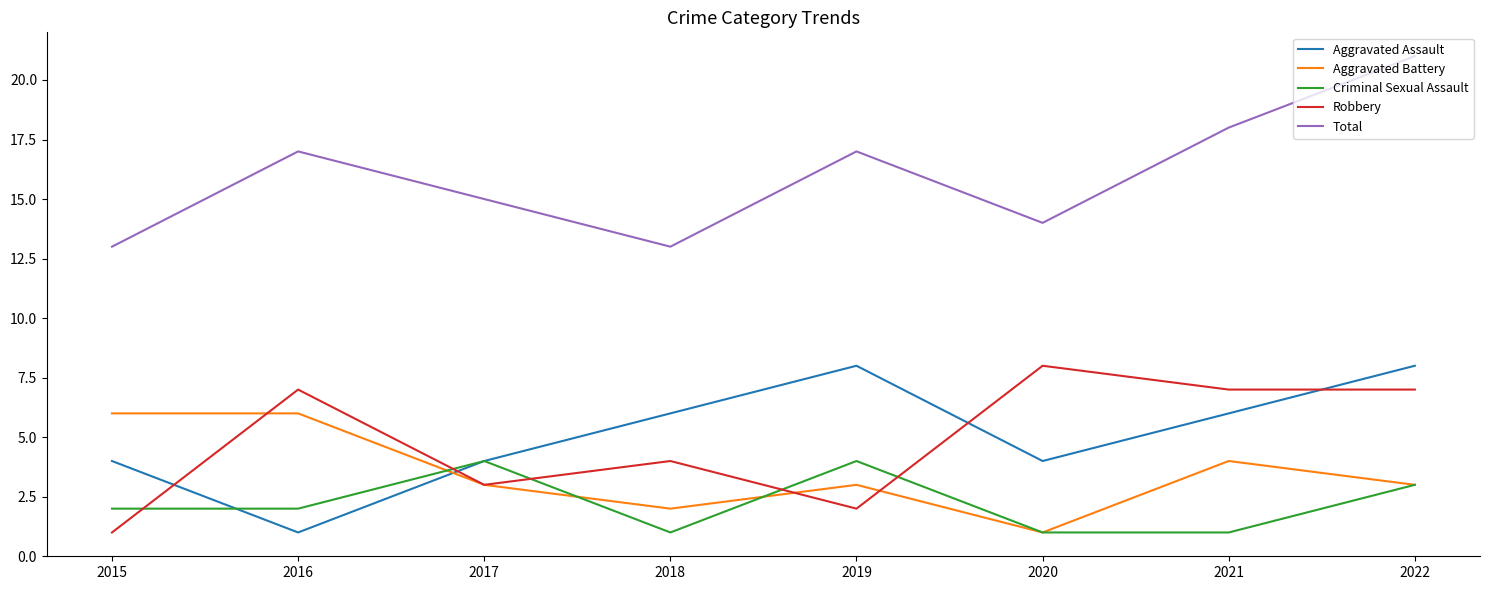

Reading left to right, transcribe all the data shown in this chart.

Aggravated Assault: 2015=4	2016=1	2017=4	2018=6	2019=8	2020=4	2021=6	2022=8
Aggravated Battery: 2015=6	2016=6	2017=3	2018=2	2019=3	2020=1	2021=4	2022=3
Criminal Sexual Assault: 2015=2	2016=2	2017=4	2018=1	2019=4	2020=1	2021=1	2022=3
Robbery: 2015=1	2016=7	2017=3	2018=4	2019=2	2020=8	2021=7	2022=7
Total: 2015=13	2016=17	2017=15	2018=13	2019=17	2020=14	2021=18	2022=21